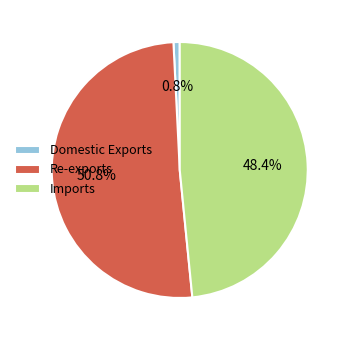

How many segments does this pie chart have?

3